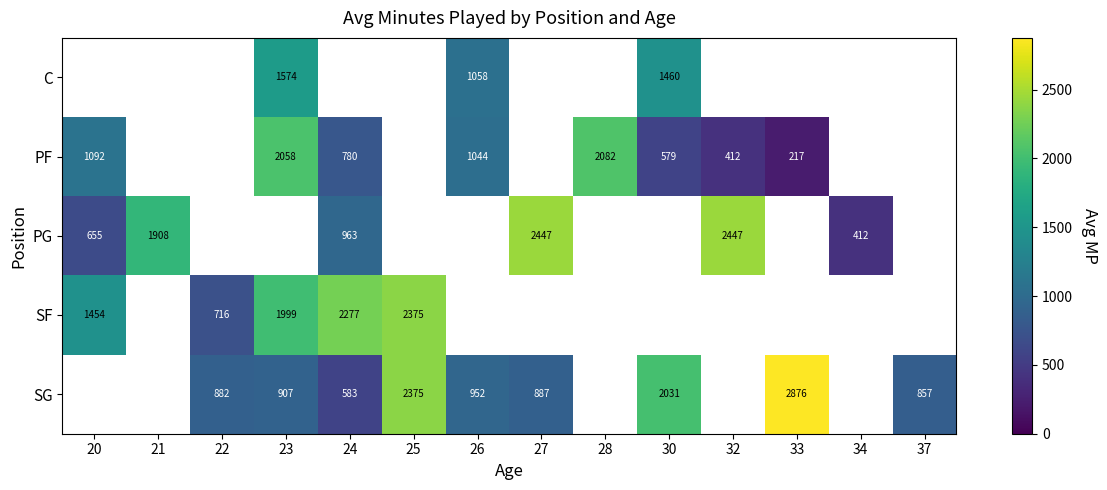

Is it true that SG equals 2876 at 33?

True